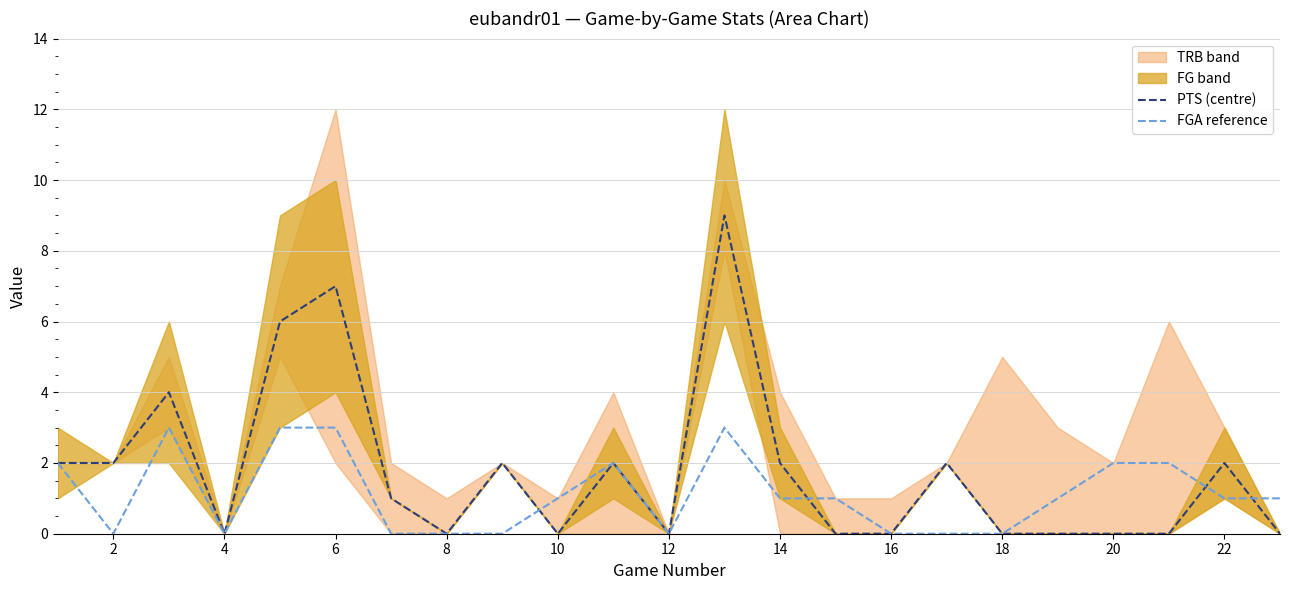

True or false: FGA reference has a value of 0 at 4.

True